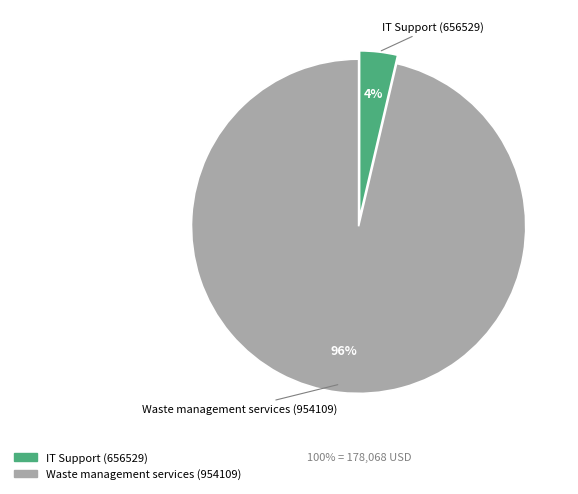

Which category has the smallest portion of the pie?

IT Support (656529)